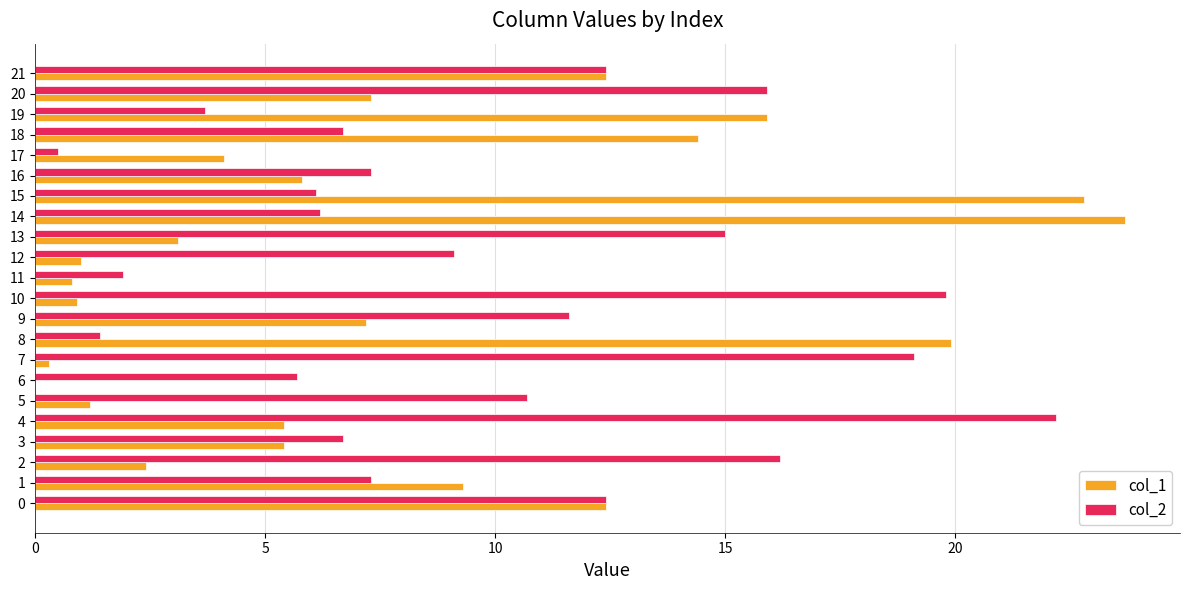

Is it true that col_2 equals 6.1 at 15?

True